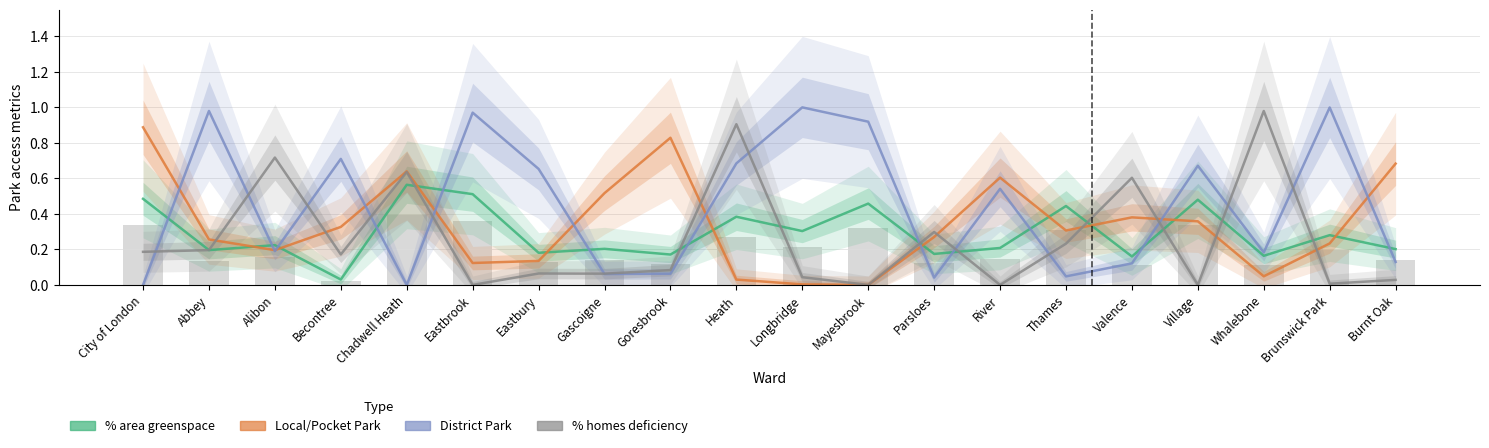

Reading right to left, list all the values displayed in this chart.

% area that is greenspace2012: Burnt Oak=0.2	Brunswick Park=0.3	Whalebone=0.2	Village=0.5	Valence=0.2	Thames=0.4	River=0.2	Parsloes=0.2	Mayesbrook=0.5	Longbridge=0.3	Heath=0.4	Goresbrook=0.2	Gascoigne=0.2	Eastbury=0.2	Eastbrook=0.5	Chadwell Heath=0.6	Becontree=0.0	Alibon=0.2	Abbey=0.2	City of London=0.5
Local, Small or Pocket Park: Burnt Oak=0.7	Brunswick Park=0.2	Whalebone=0.0	Village=0.4	Valence=0.4	Thames=0.3	River=0.6	Parsloes=0.3	Mayesbrook=0.0	Longbridge=0.0	Heath=0.0	Goresbrook=0.8	Gascoigne=0.5	Eastbury=0.1	Eastbrook=0.1	Chadwell Heath=0.6	Becontree=0.3	Alibon=0.2	Abbey=0.3	City of London=0.9
District Park: Burnt Oak=0.1	Brunswick Park=1.0	Whalebone=0.2	Village=0.7	Valence=0.1	Thames=0.0	River=0.5	Parsloes=0.0	Mayesbrook=0.9	Longbridge=1.0	Heath=0.7	Goresbrook=0.1	Gascoigne=0.1	Eastbury=0.7	Eastbrook=1.0	Chadwell Heath=0.0	Becontree=0.7	Alibon=0.2	Abbey=1.0	City of London=0.0
% homes with deficiency: Burnt Oak=0.0	Brunswick Park=0.0	Whalebone=1.0	Village=0.0	Valence=0.6	Thames=0.2	River=0.0	Parsloes=0.3	Mayesbrook=0.0	Longbridge=0.0	Heath=0.9	Goresbrook=0.1	Gascoigne=0.1	Eastbury=0.1	Eastbrook=0.0	Chadwell Heath=0.6	Becontree=0.2	Alibon=0.7	Abbey=0.2	City of London=0.2